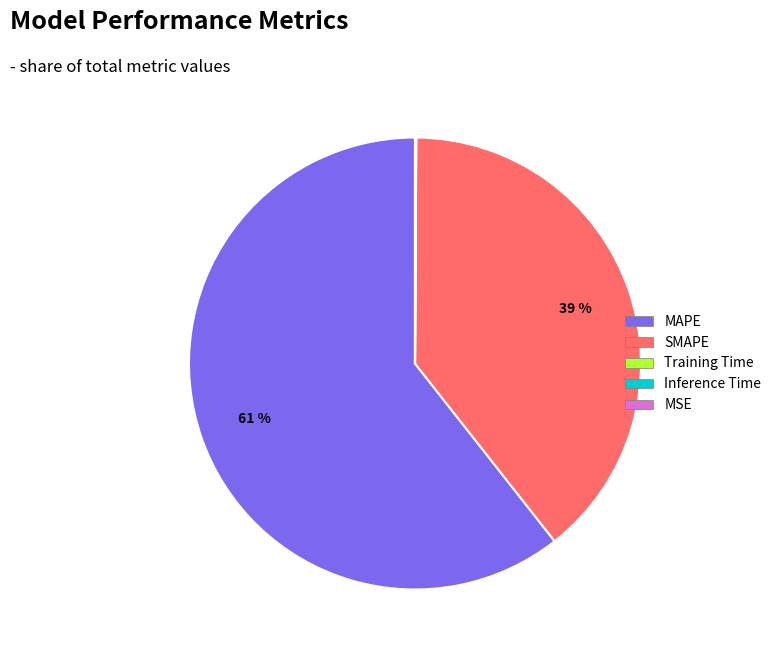

Between MAPE and SMAPE, which is larger?

MAPE